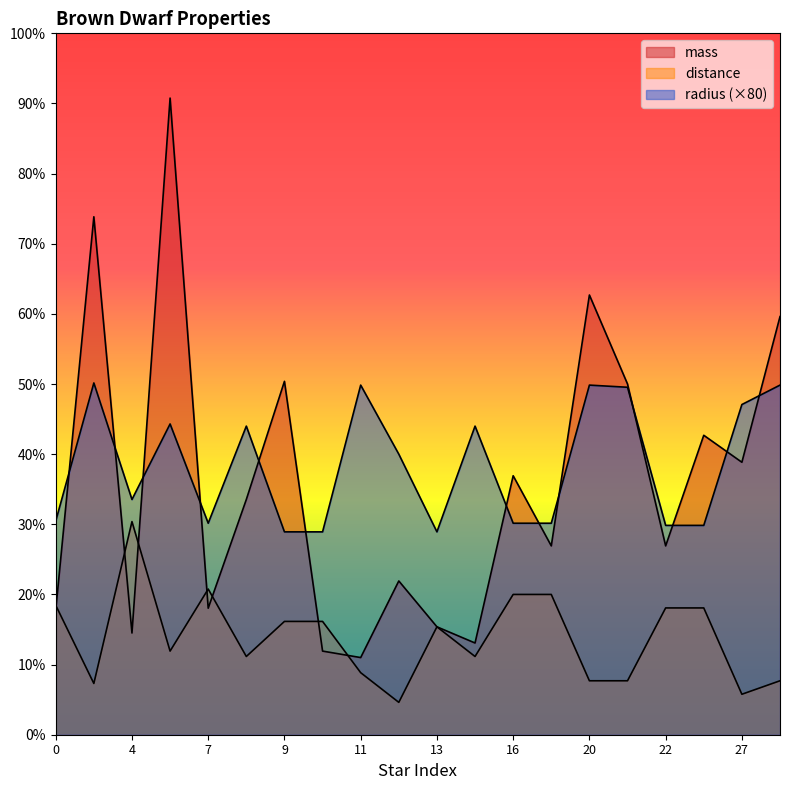

What is the difference between the second highest and minimum values in the distance series?

42.0